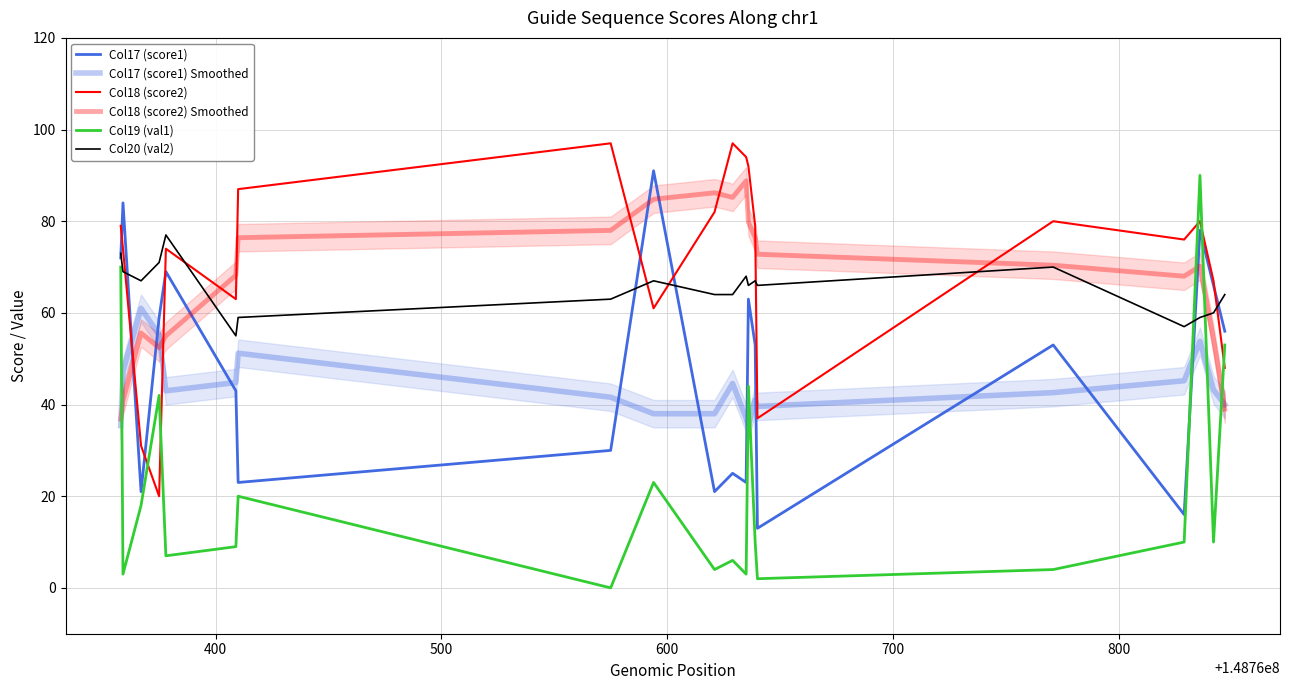

What is the average value of the Col20 (val2) series?

65.3